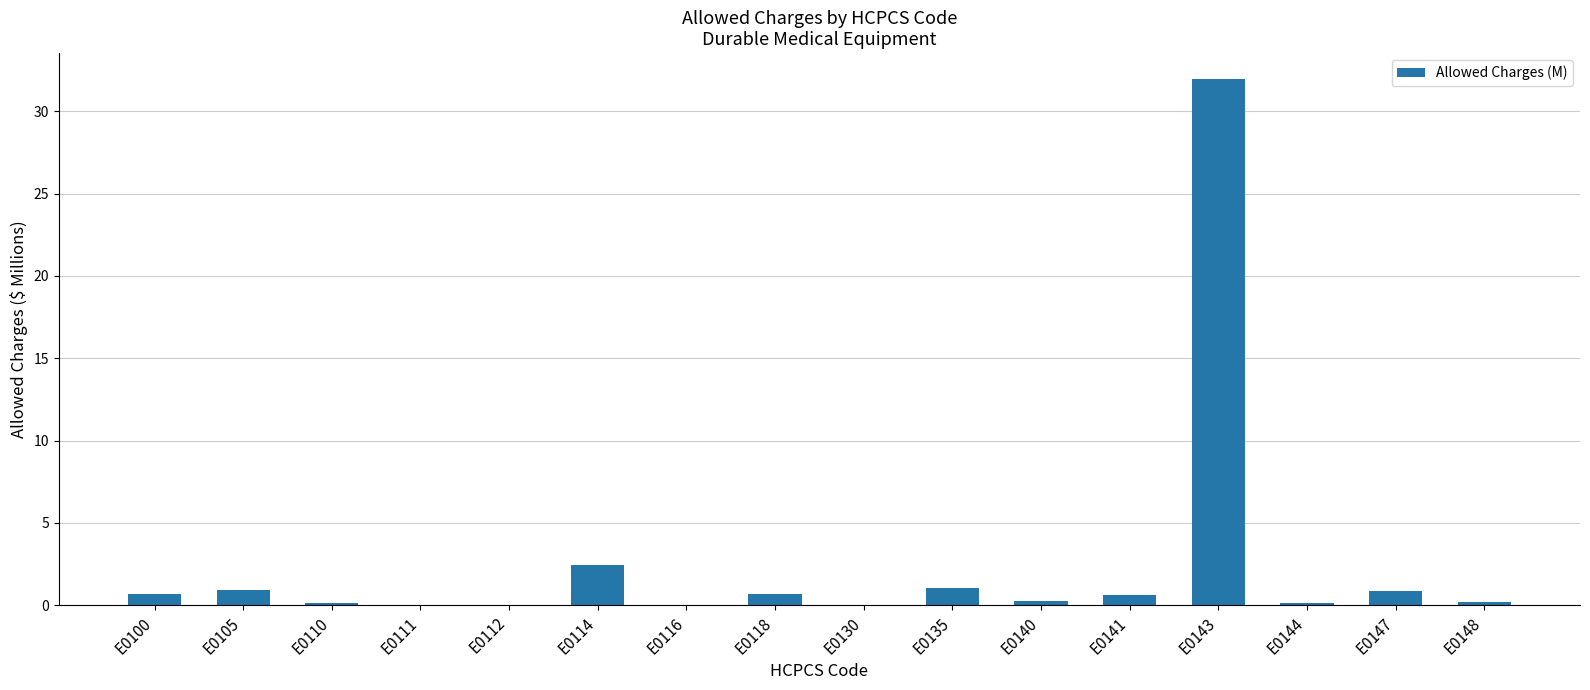

Are the bars horizontal?

No